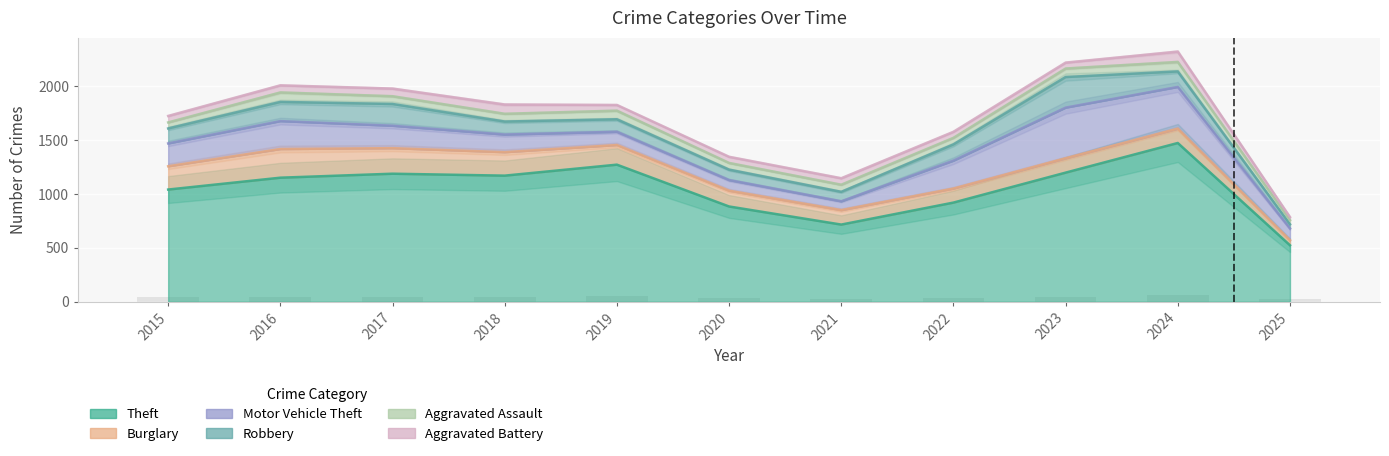

Reading left to right, extract all data points from this chart.

Theft: 2015=1041	2016=1151	2017=1188	2018=1170	2019=1272	2020=884	2021=716	2022=920	2023=1198	2024=1473	2025=524
Burglary: 2015=216	2016=266	2017=237	2018=218	2019=182	2020=146	2021=134	2022=130	2023=133	2024=133	2025=47
Motor Vehicle Theft: 2015=212	2016=259	2017=208	2018=163	2019=123	2020=99	2021=82	2022=259	2023=470	2024=387	2025=109
Robbery: 2015=139	2016=178	2017=202	2018=121	2019=116	2020=97	2021=88	2022=151	2023=284	2024=144	2025=39
Aggravated Assault: 2015=56	2016=88	2017=72	2018=72	2019=80	2020=62	2021=66	2022=61	2023=79	2024=88	2025=38
Aggravated Battery: 2015=60	2016=66	2017=71	2018=86	2019=53	2020=57	2021=60	2022=56	2023=55	2024=96	2025=29